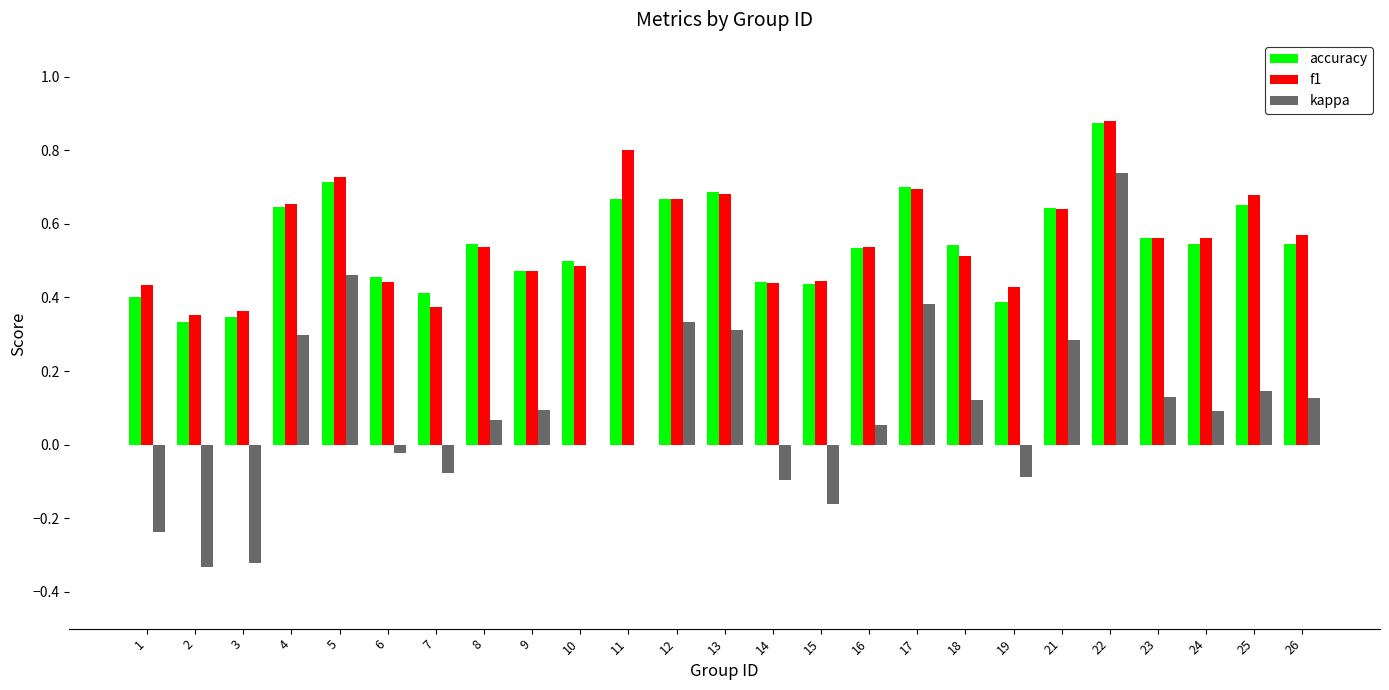

Between 15 and 22, which series saw the biggest shift?

kappa